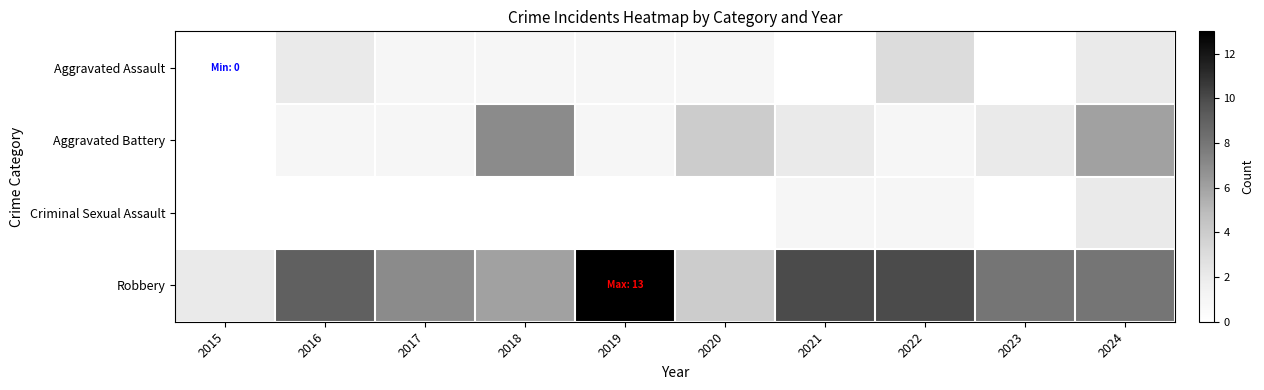

At how many categories does at least one series exceed 1?

10